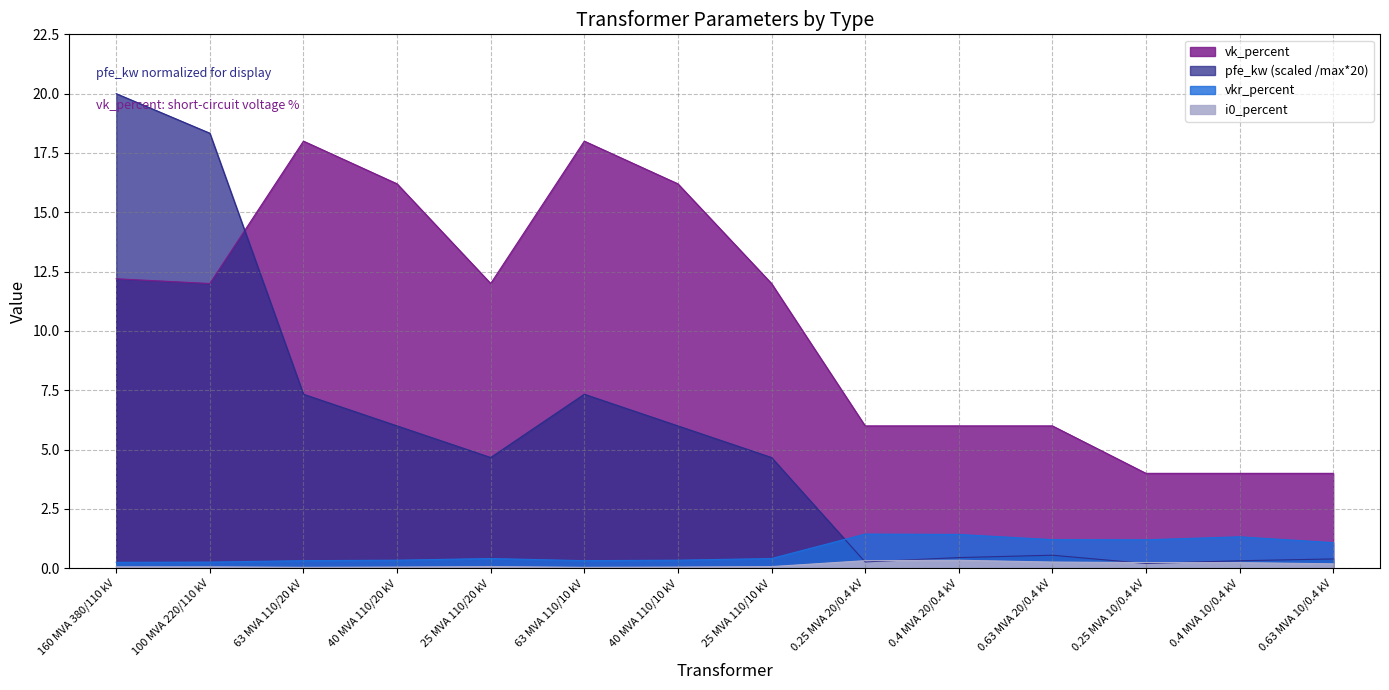

What position from the left is 40 MVA 110/10 kV?

7